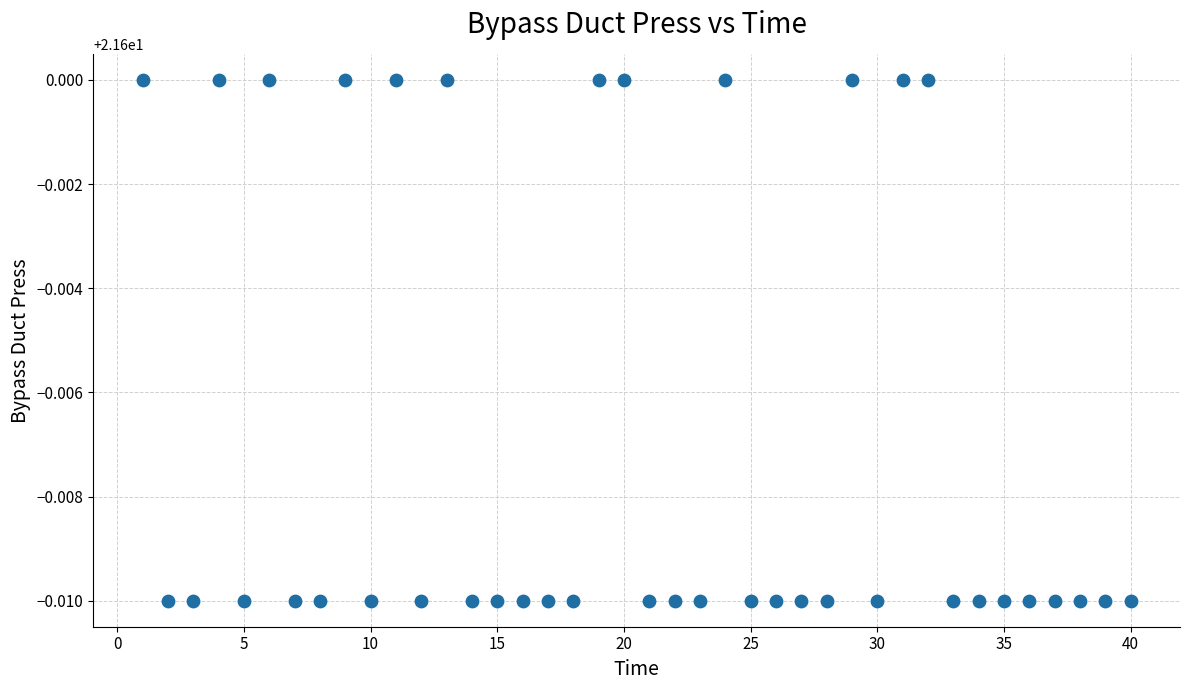

What is the range of X values (max minus min)?

39.0